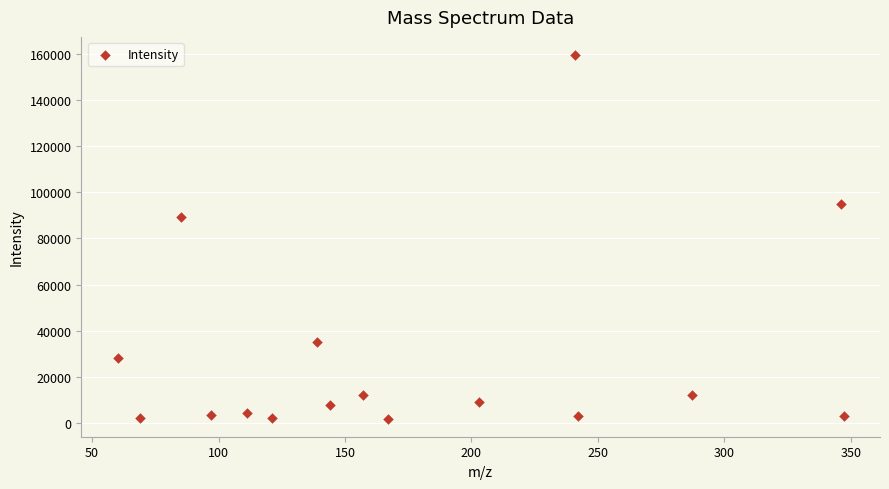

What is the range of X values (max minus min)?

287.1